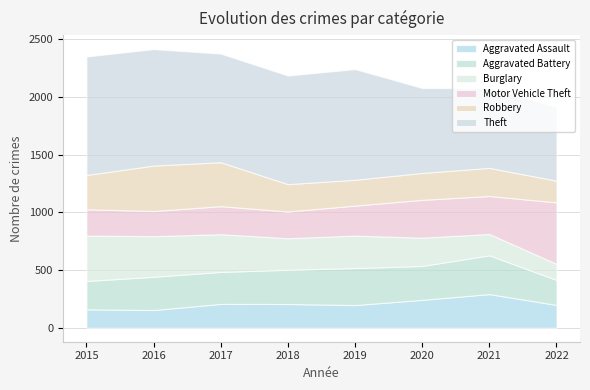

What is the minimum value for Burglary?

139